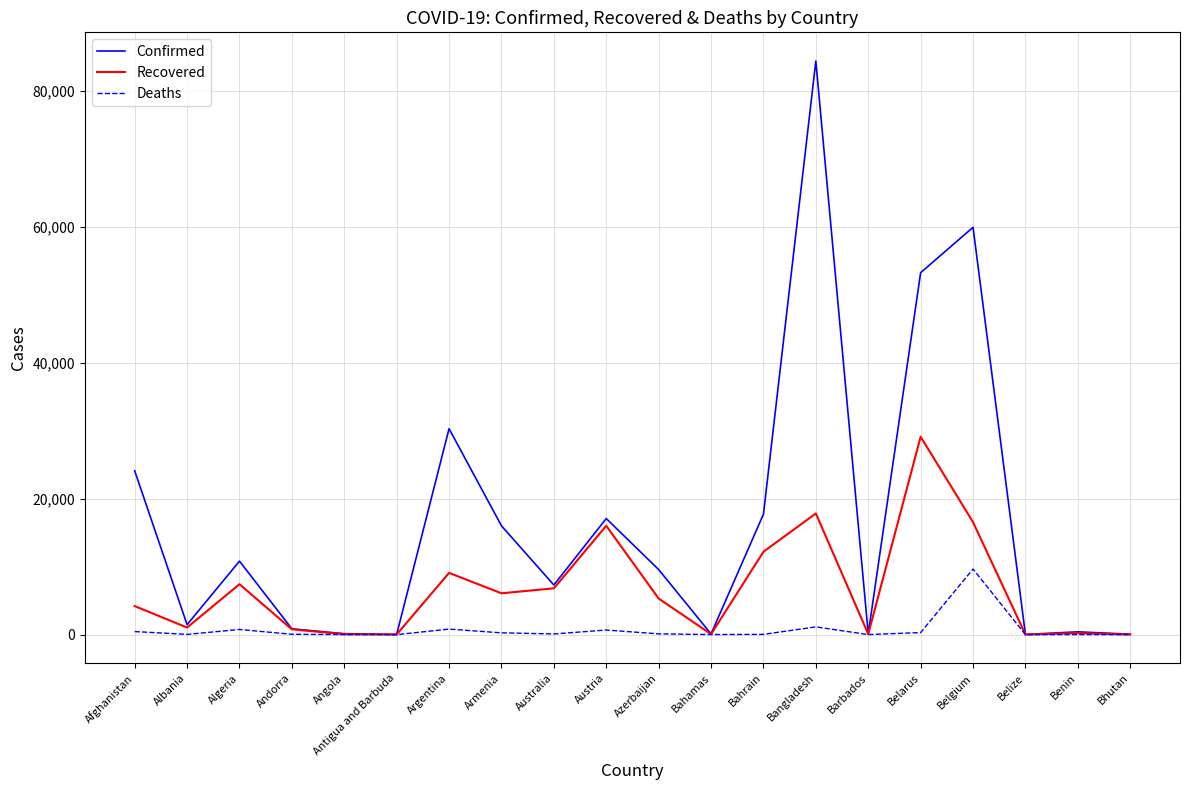

At Azerbaijan, list the series in order from smallest to largest.

Deaths, Recovered, Confirmed